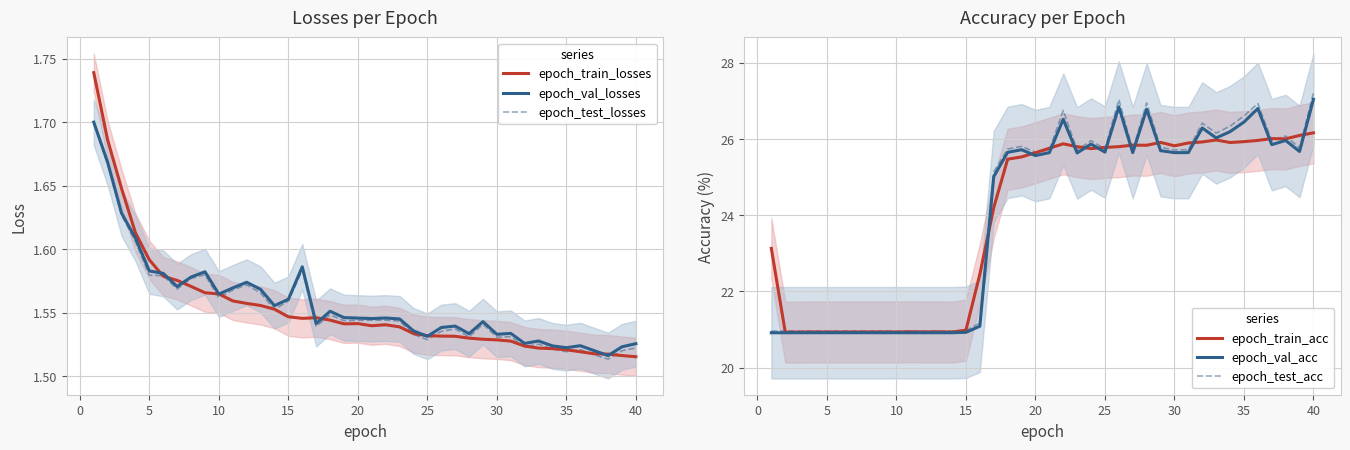

True or false: epoch_val_acc and epoch_test_acc intersect in this chart.

False